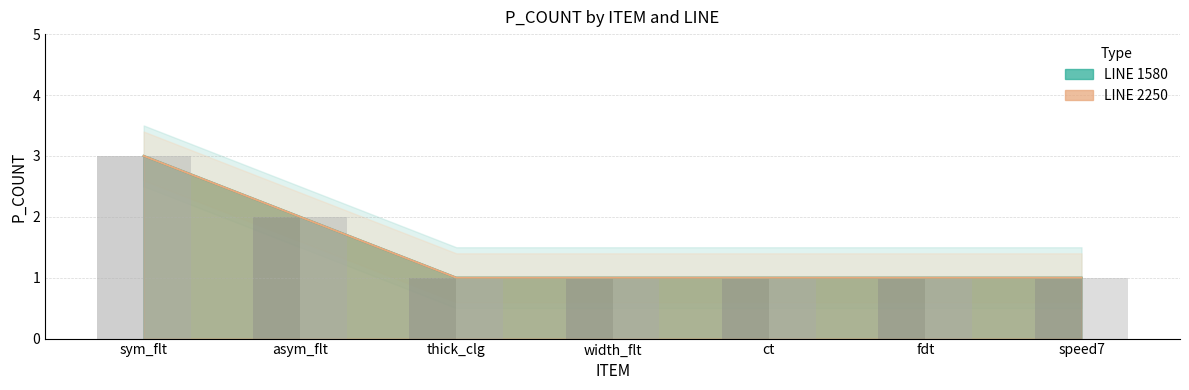

Reading left to right, extract all data points from this chart.

LINE 1580 bars: sym_flt=3	asym_flt=2	thick_clg=1	width_flt=1	ct=1	fdt=1	speed7=1
LINE 2250 bars: sym_flt=3	asym_flt=2	thick_clg=1	width_flt=1	ct=1	fdt=1	speed7=1